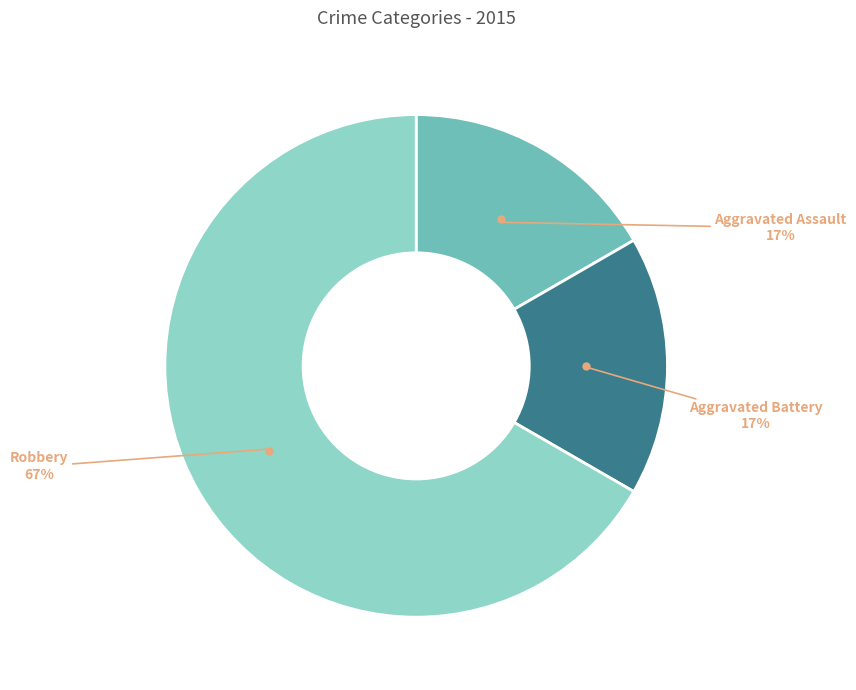

How many segments does this pie chart have?

3